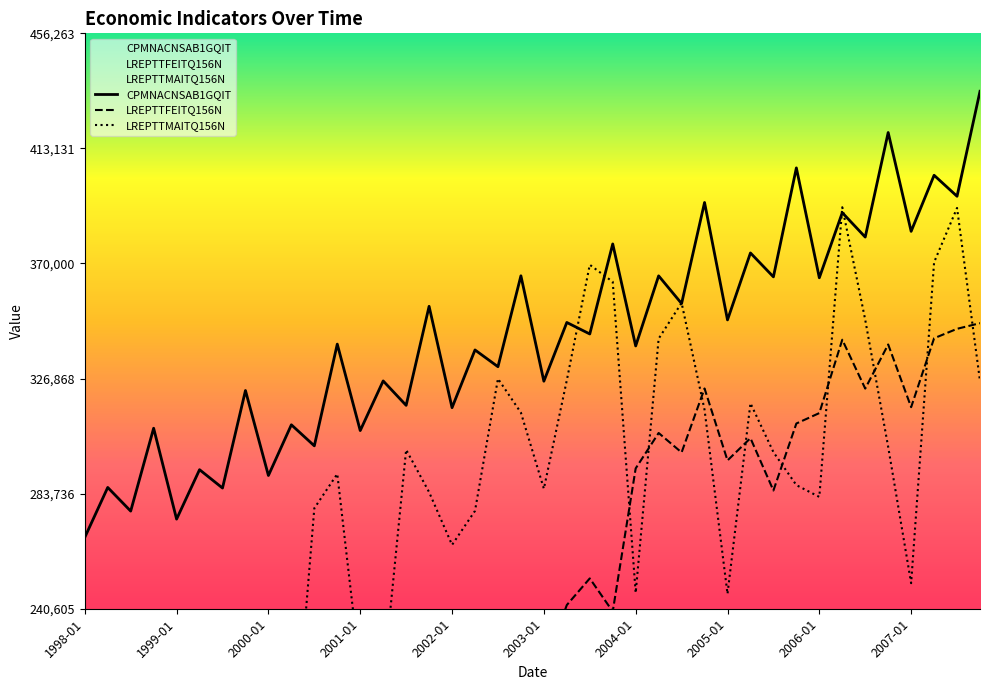

Is the value of LREPTTFEITQ156N at 29 greater than the value of CPMNACNSAB1GQIT at 15?

No